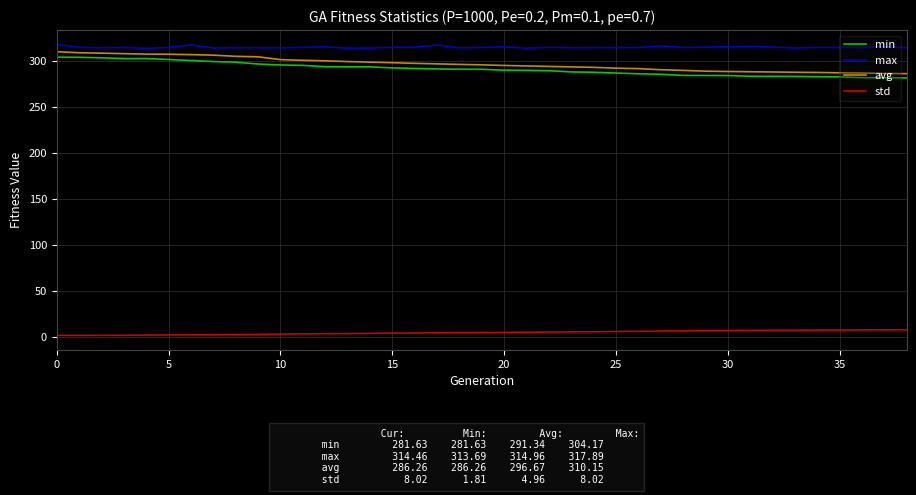

What is the maximum value shown in the chart?

317.9